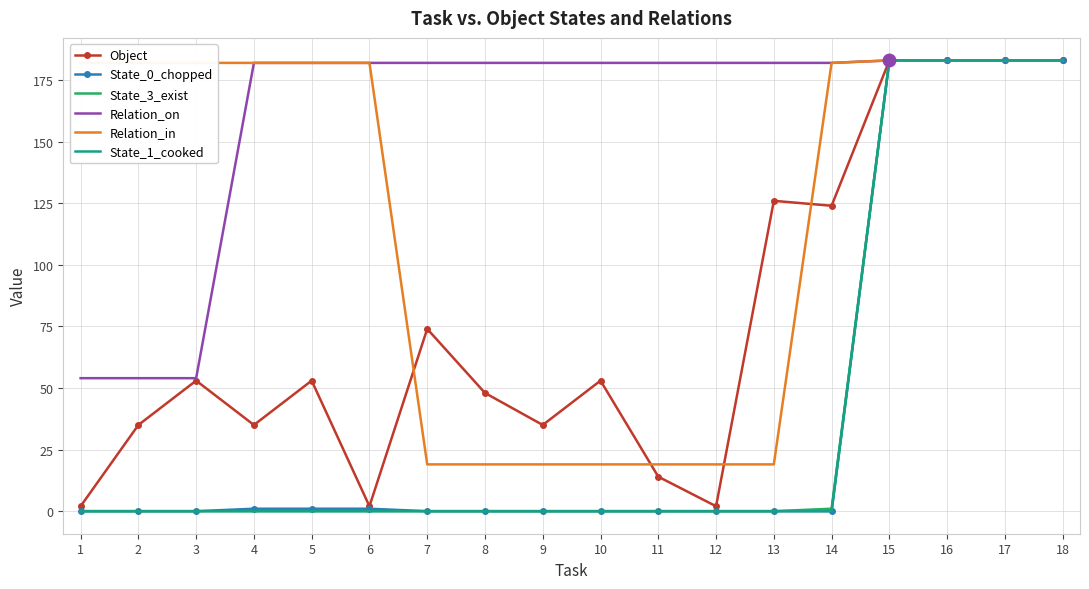

Which series has the largest total across all categories?

Relation_on